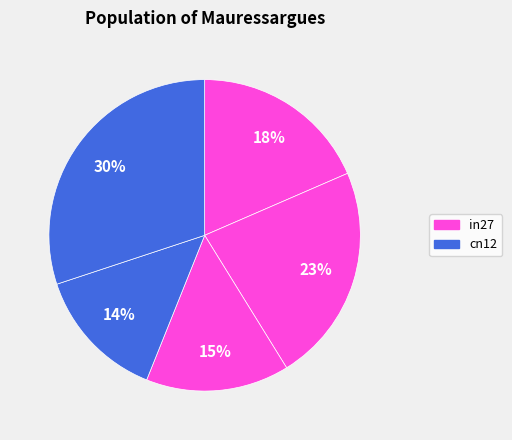

What is the smallest slice in the pie chart?

cn12